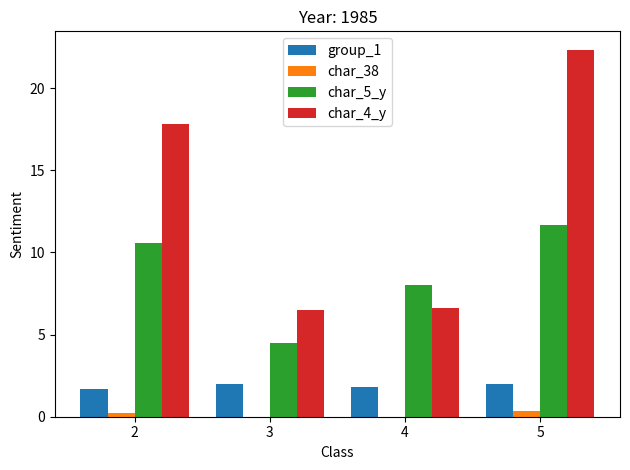

The char_5_y series shows 1.6 at 3. True or false?

False